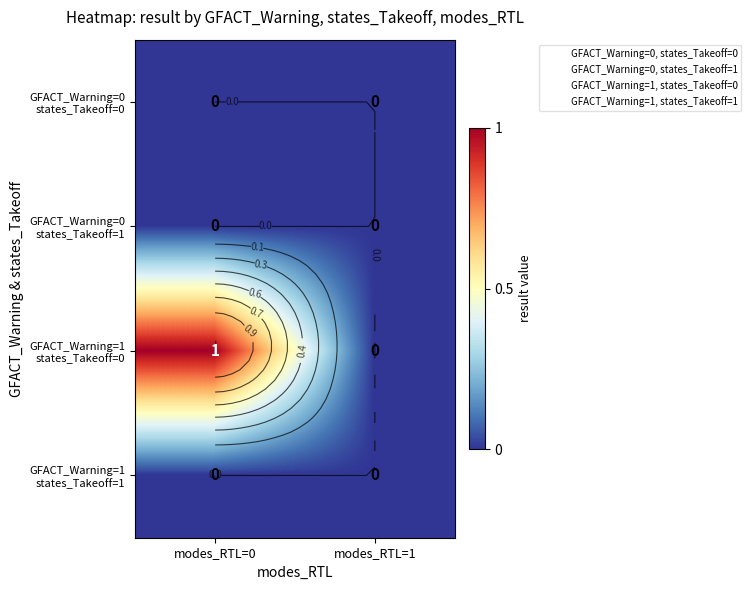

What is the maximum value shown in the chart?

1